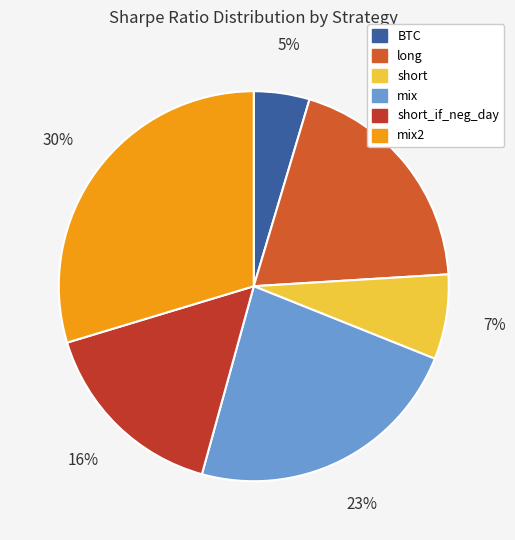

What percentage is NOT represented by short_if_neg_day?

84.0%